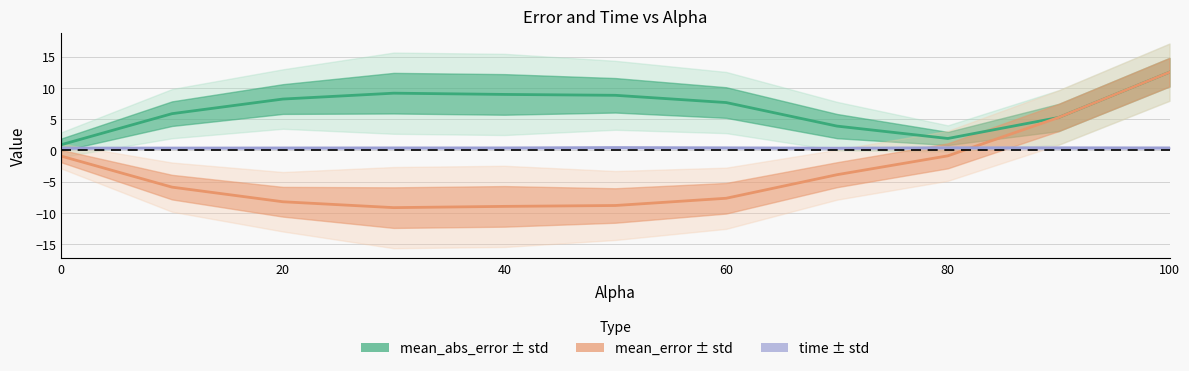

What is the greatest value displayed?

12.5